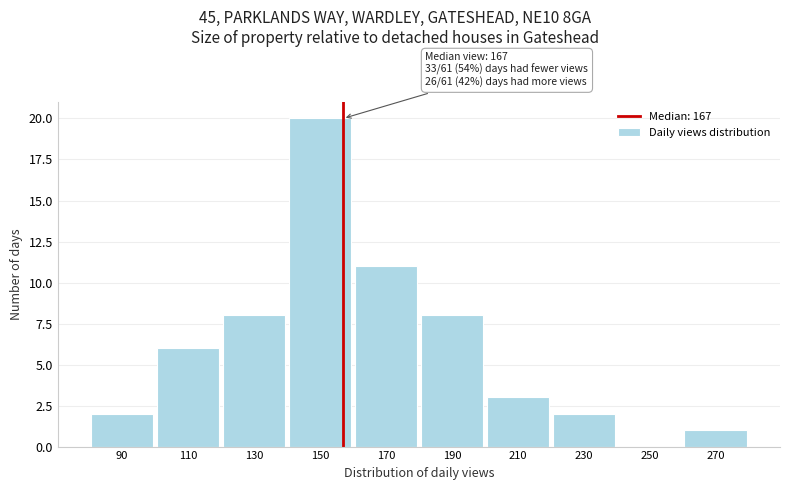

Reading right to left, list all the values displayed in this chart.

270=1	250=0	230=2	210=3	190=8	170=11	150=20	130=8	110=6	90=2